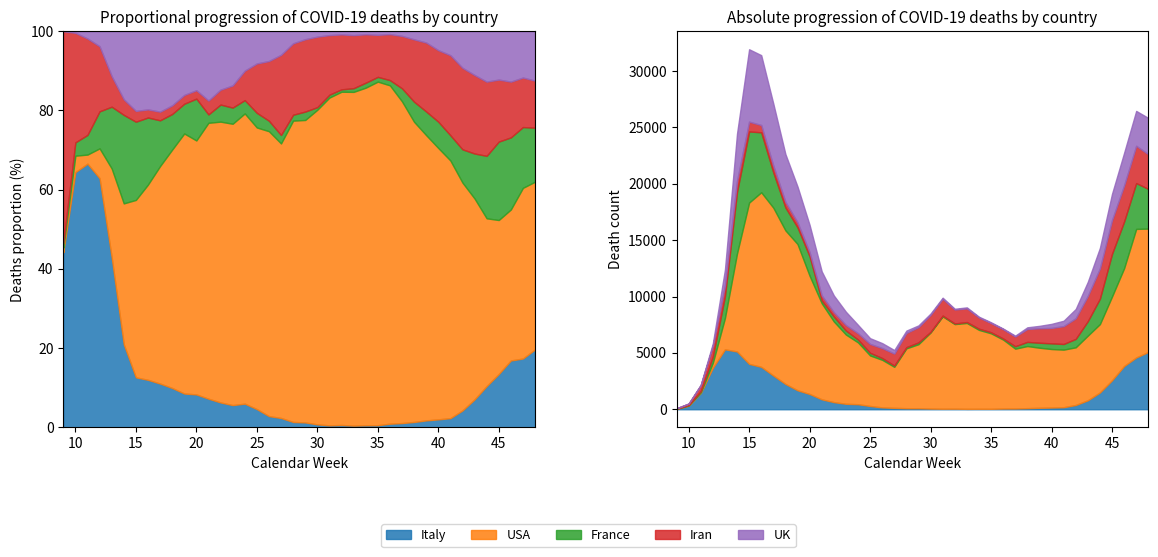

Which series ends up on top after the final intersection of Italy and UK?

Italy